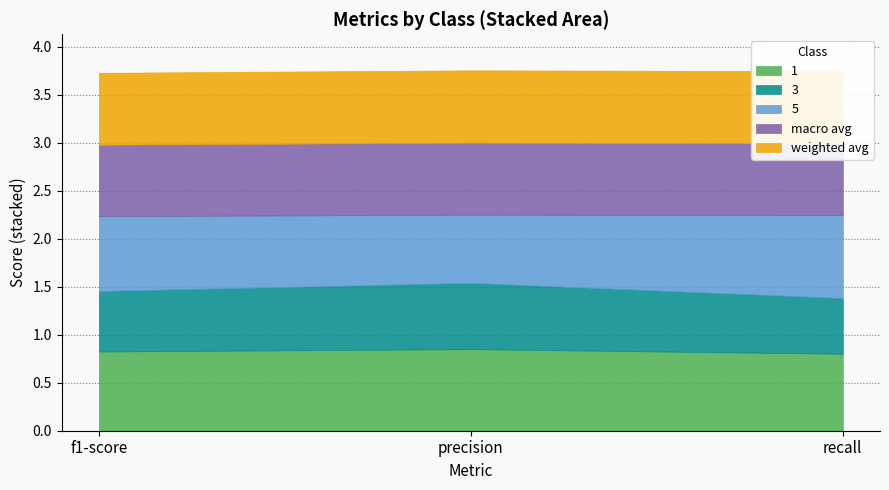

Count the 5 values in the range 0 to 1.

3